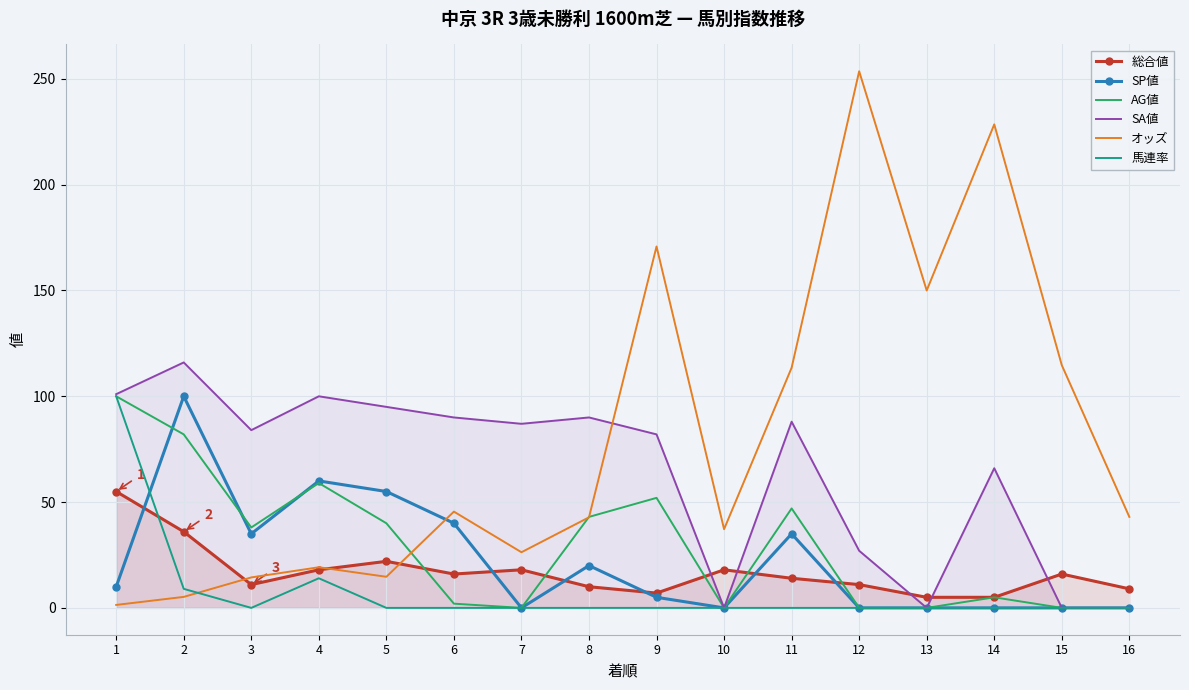

Where is the first local minimum for 総合値?

3